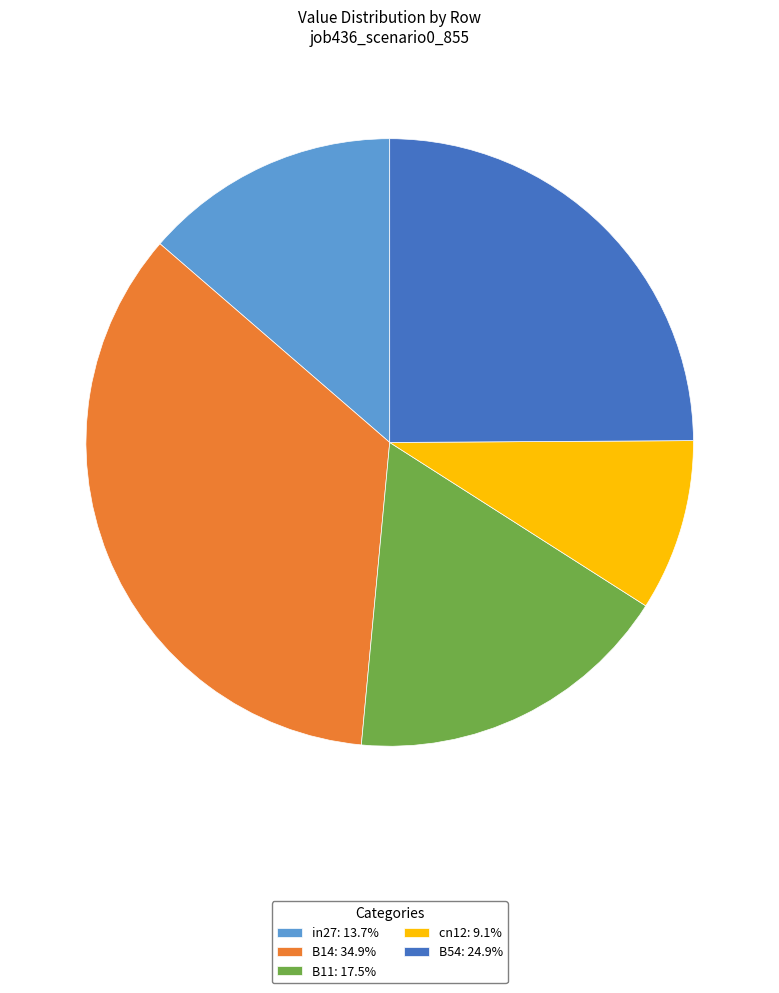

Do B11: 17.5% and in27: 13.7% together represent more than half of the pie?

No